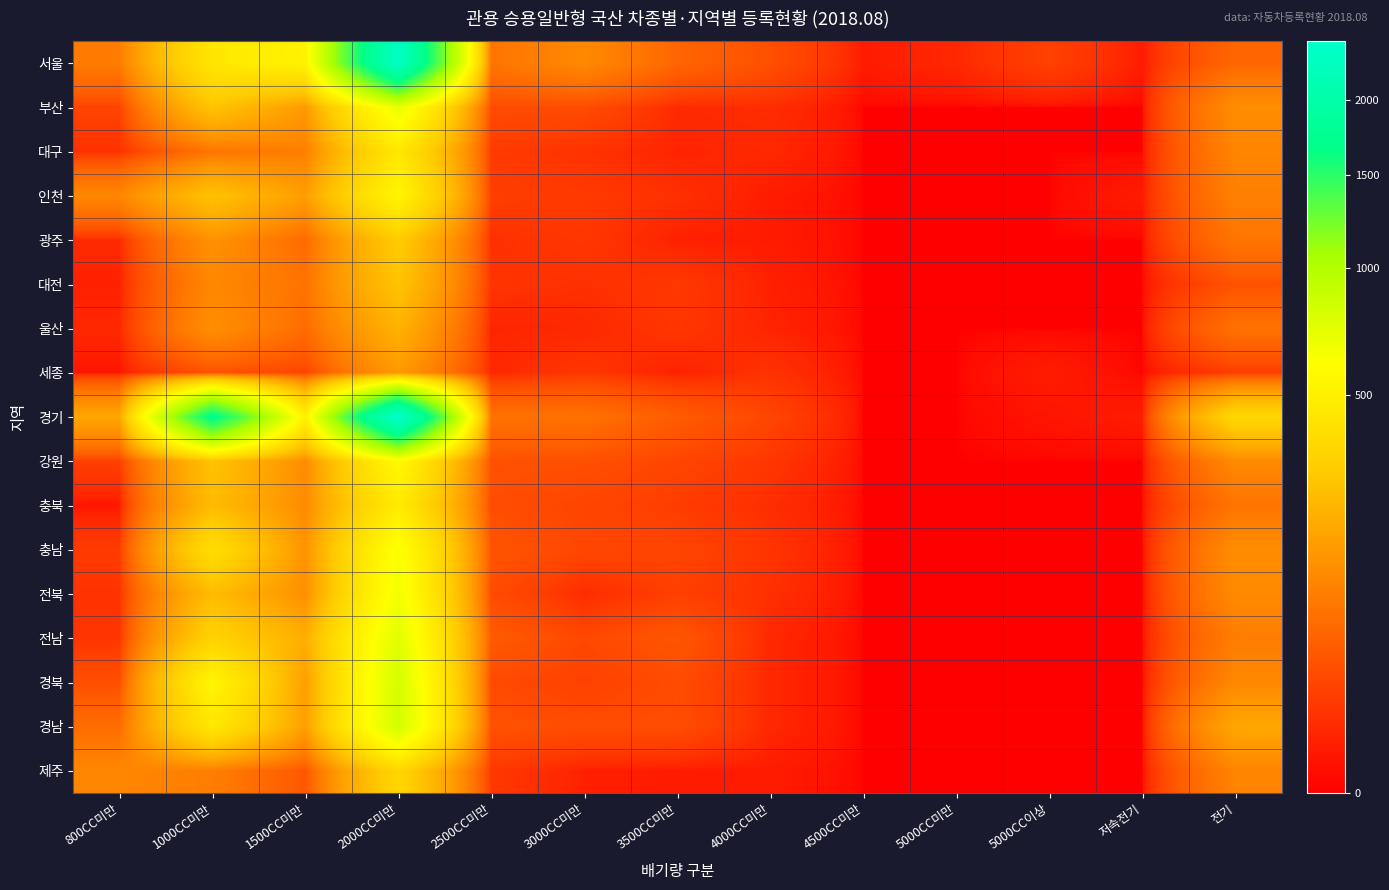

Reading left to right, what are all the values shown in this chart?

서울: 800CC미만=86	1000CC미만=442	1500CC미만=522	2000CC미만=2333	2500CC미만=73	3000CC미만=109	3500CC미만=52	4000CC미만=28	4500CC미만=2	5000CC미만=5	5000CC이상=17	저속전기=2	전기=53
부산: 800CC미만=19	1000CC미만=268	1500CC미만=147	2000CC미만=701	2500CC미만=25	3000CC미만=25	3500CC미만=6	4000CC미만=7	4500CC미만=0	5000CC미만=0	5000CC이상=0	저속전기=0	전기=119
대구: 800CC미만=8	1000CC미만=72	1500CC미만=90	2000CC미만=446	2500CC미만=13	3000CC미만=9	3500CC미만=4	4000CC미만=5	4500CC미만=0	5000CC미만=0	5000CC이상=0	저속전기=0	전기=100
인천: 800CC미만=106	1000CC미만=262	1500CC미만=156	2000CC미만=537	2500CC미만=15	3000CC미만=13	3500CC미만=8	4000CC미만=2	4500CC미만=0	5000CC미만=0	5000CC이상=0	저속전기=2	전기=93
광주: 800CC미만=6	1000CC미만=130	1500CC미만=58	2000CC미만=298	2500CC미만=8	3000CC미만=11	3500CC미만=3	4000CC미만=2	4500CC미만=0	5000CC미만=0	5000CC이상=0	저속전기=0	전기=74
대전: 800CC미만=3	1000CC미만=105	1500CC미만=72	2000CC미만=268	2500CC미만=10	3000CC미만=8	3500CC미만=12	4000CC미만=3	4500CC미만=0	5000CC미만=0	5000CC이상=0	저속전기=0	전기=30
울산: 800CC미만=5	1000CC미만=121	1500CC미만=62	2000CC미만=211	2500CC미만=4	3000CC미만=5	3500CC미만=11	4000CC미만=4	4500CC미만=0	5000CC미만=0	5000CC이상=0	저속전기=0	전기=68
세종: 800CC미만=1	1000CC미만=30	1500CC미만=19	2000CC미만=145	2500CC미만=5	3000CC미만=11	3500CC미만=3	4000CC미만=9	4500CC미만=0	5000CC미만=0	5000CC이상=2	저속전기=0	전기=14
경기: 800CC미만=179	1000CC미만=1734	1500CC미만=509	2000CC미만=2452	2500CC미만=69	3000CC미만=68	3500CC미만=40	4000CC미만=20	4500CC미만=0	5000CC미만=0	5000CC이상=1	저속전기=2	전기=354
강원: 800CC미만=16	1000CC미만=263	1500CC미만=117	2000CC미만=563	2500CC미만=30	3000CC미만=28	3500CC미만=20	4000CC미만=11	4500CC미만=0	5000CC미만=0	5000CC이상=0	저속전기=0	전기=111
충북: 800CC미만=1	1000CC미만=239	1500CC미만=113	2000CC미만=470	2500CC미만=26	3000CC미만=20	3500CC미만=14	4000CC미만=7	4500CC미만=0	5000CC미만=0	5000CC이상=0	저속전기=0	전기=72
충남: 800CC미만=14	1000CC미만=389	1500CC미만=130	2000CC미만=627	2500CC미만=33	3000CC미만=21	3500CC미만=19	4000CC미만=10	4500CC미만=0	5000CC미만=0	5000CC이상=0	저속전기=0	전기=118
전북: 800CC미만=9	1000CC미만=241	1500CC미만=121	2000CC미만=656	2500CC미만=25	3000CC미만=6	3500CC미만=16	4000CC미만=8	4500CC미만=0	5000CC미만=0	5000CC이상=0	저속전기=0	전기=112
전남: 800CC미만=10	1000CC미만=328	1500CC미만=200	2000CC미만=746	2500CC미만=39	3000CC미만=22	3500CC미만=34	4000CC미만=5	4500CC미만=0	5000CC미만=0	5000CC이상=0	저속전기=0	전기=87
경북: 800CC미만=27	1000CC미만=538	1500CC미만=156	2000CC미만=807	2500CC미만=24	3000CC미만=17	3500CC미만=25	4000CC미만=5	4500CC미만=0	5000CC미만=0	5000CC이상=0	저속전기=0	전기=108
경남: 800CC미만=61	1000CC미만=445	1500CC미만=160	2000CC미만=819	2500CC미만=30	3000CC미만=26	3500CC미만=26	4000CC미만=5	4500CC미만=0	5000CC미만=0	5000CC이상=0	저속전기=0	전기=180
제주: 800CC미만=104	1000CC미만=88	1500CC미만=34	2000CC미만=348	2500CC미만=12	3000CC미만=3	3500CC미만=2	4000CC미만=2	4500CC미만=0	5000CC미만=0	5000CC이상=0	저속전기=0	전기=100